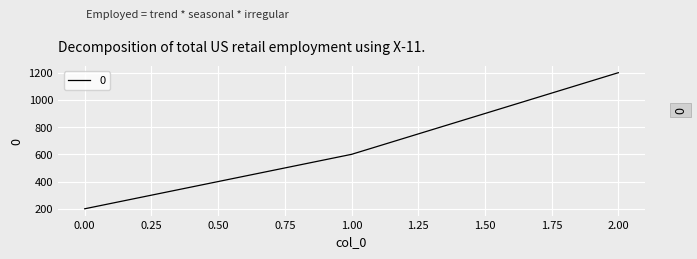

How many categories are shown in the chart?

3